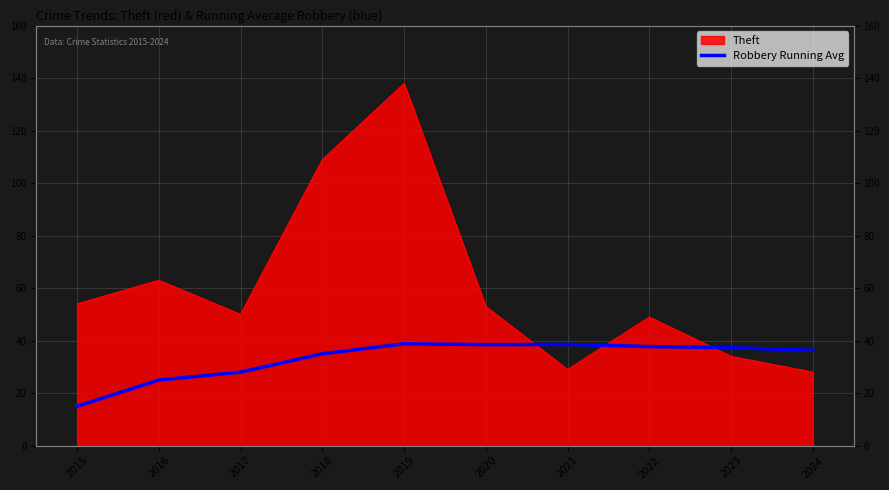

How many values are below 37?

5